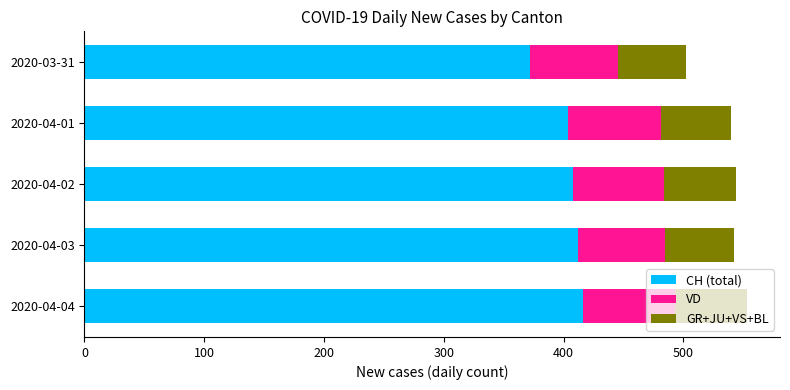

Which category has the lowest value in the CH (total) series?

2020-03-31